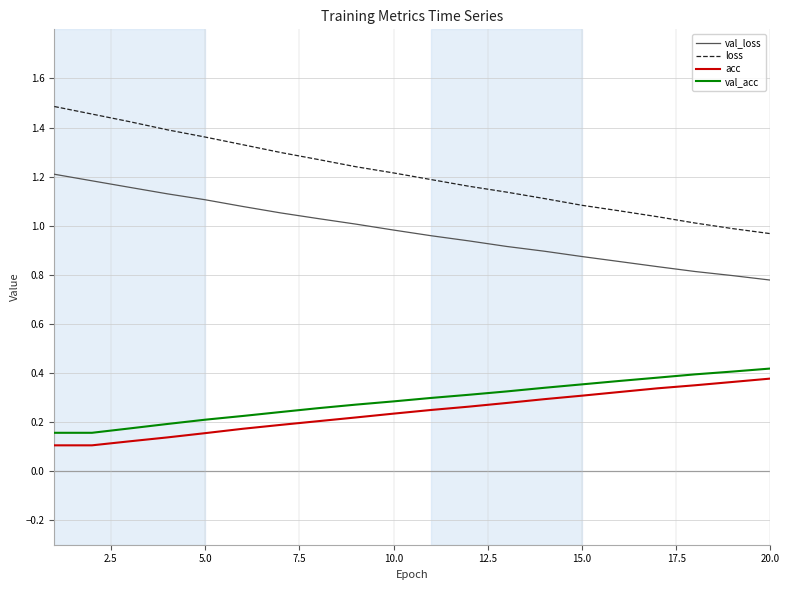

True or false: val_loss and val_acc intersect in this chart.

False